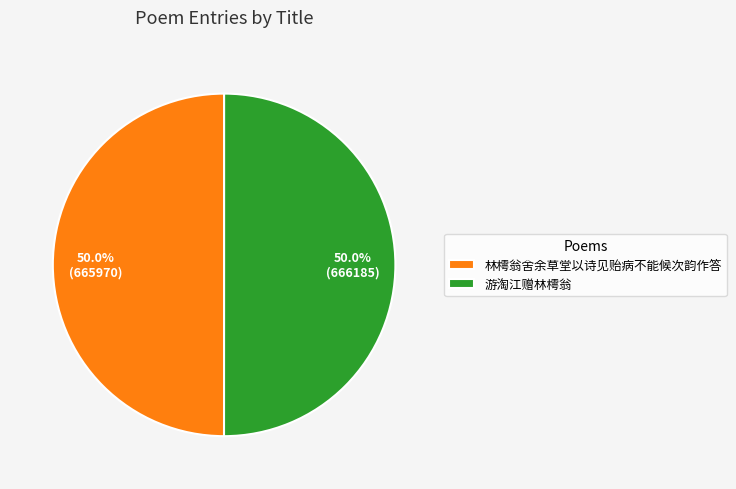

How many segments does this pie chart have?

2